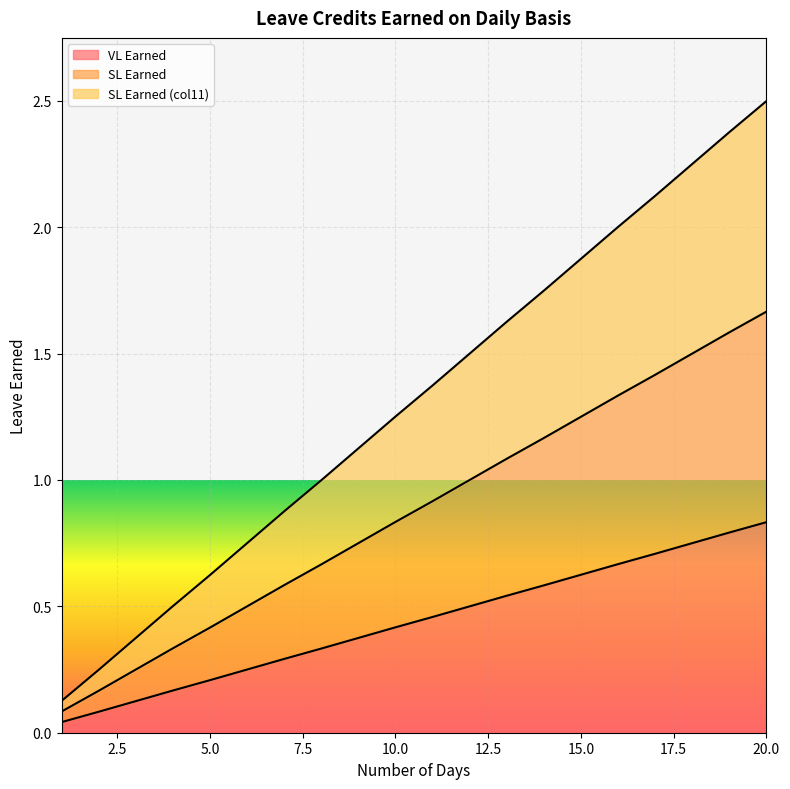

What is the difference between the maximum and second lowest values in the VL Earned series?

0.8